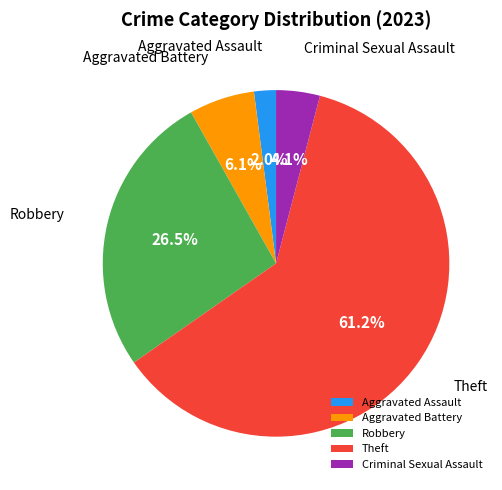

Do Aggravated Battery and Robbery together represent more than half of the pie?

No